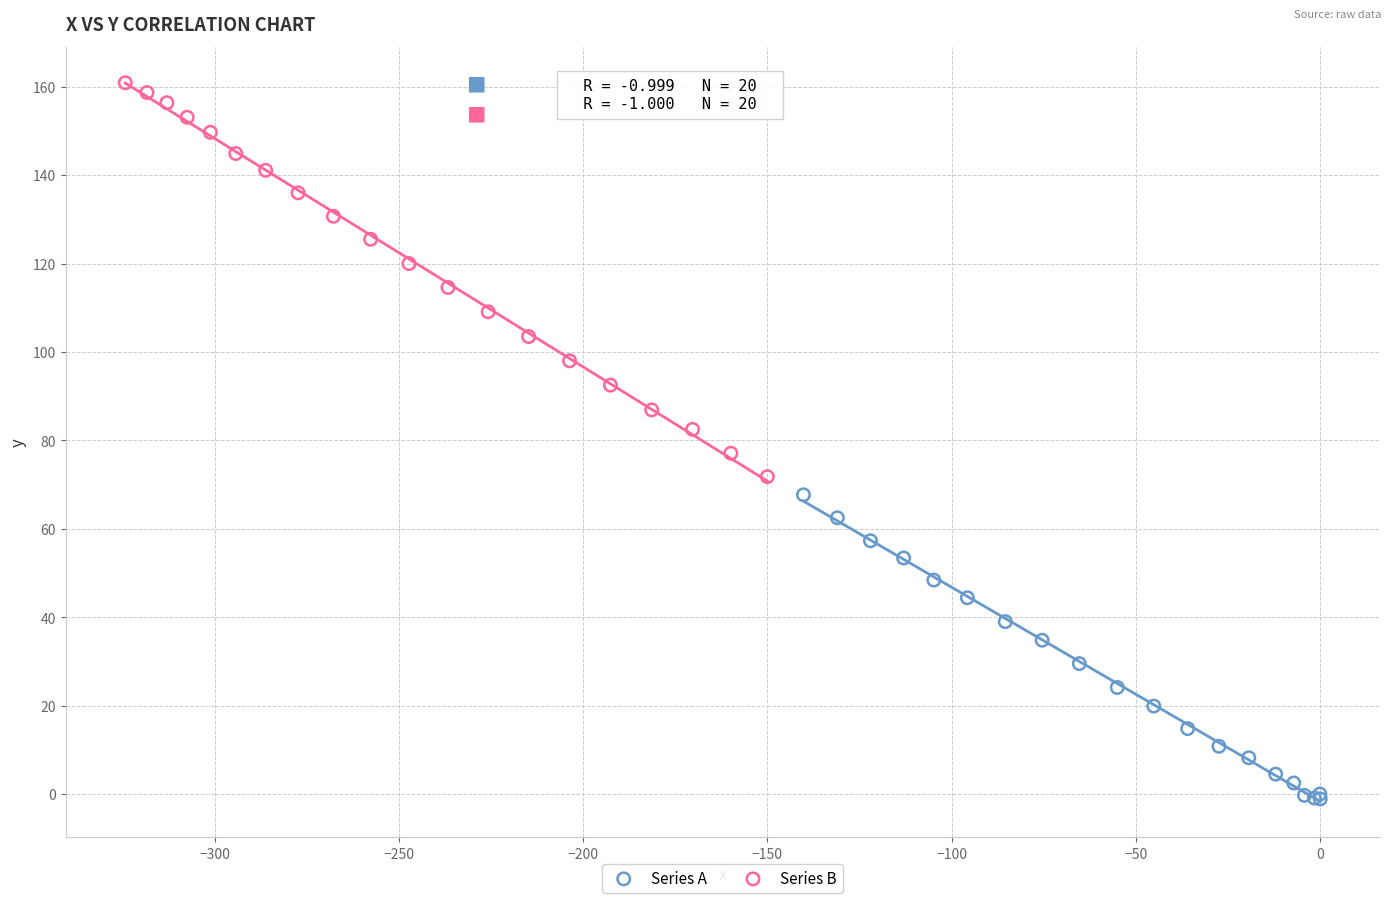

Which series reaches the maximum Y coordinate?

Series B